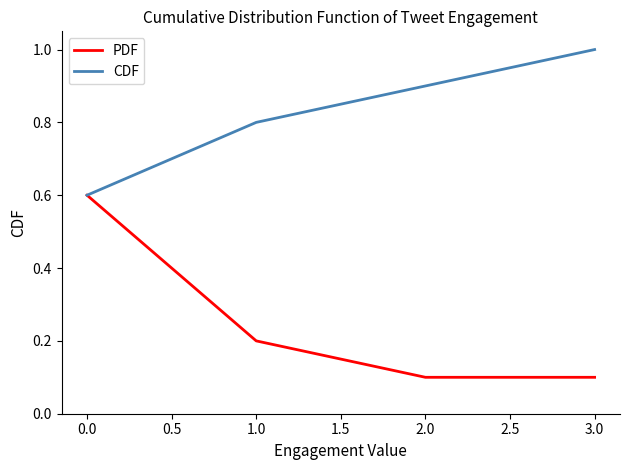

How many lines are shown in the chart?

2